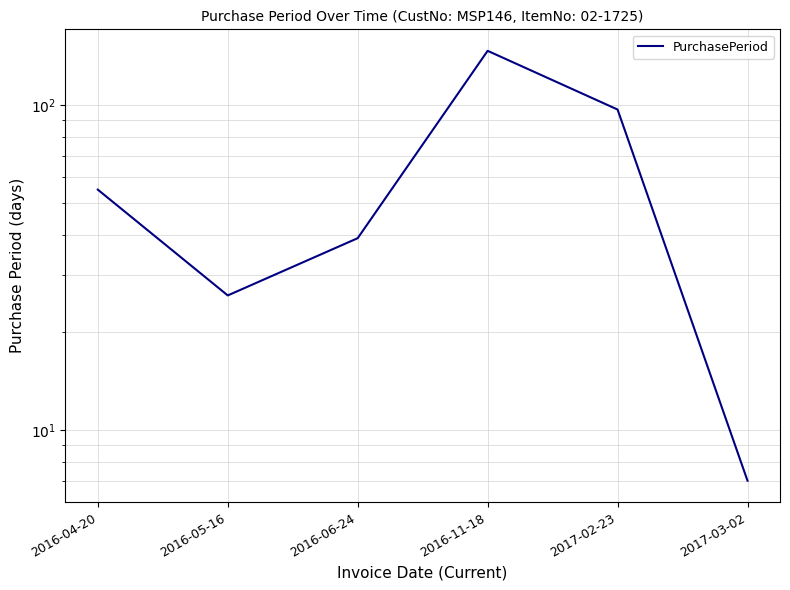

Which has a higher value, 2016-06-24 or 2016-11-18?

2016-11-18